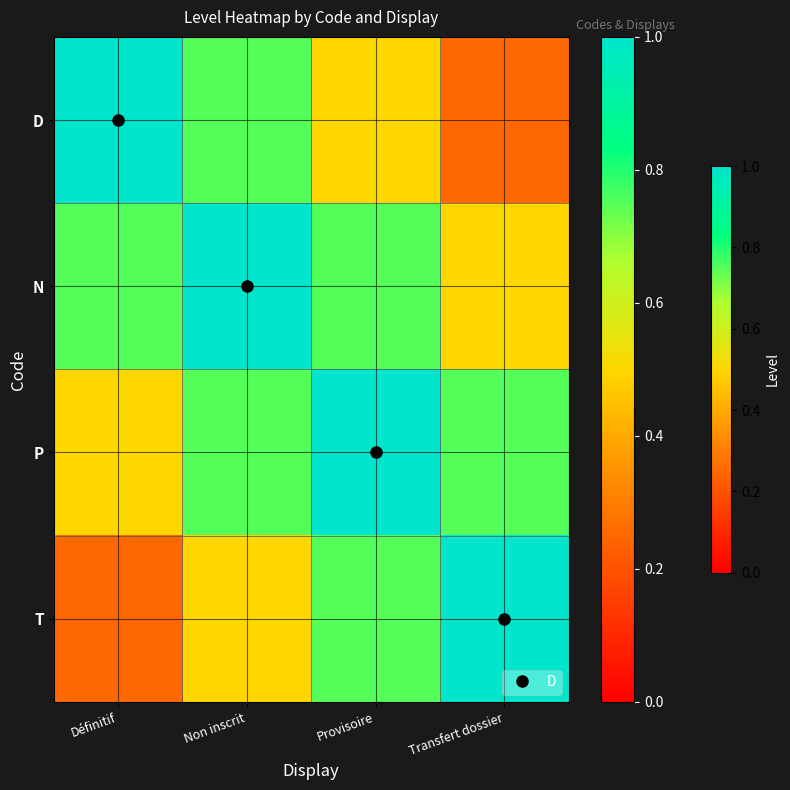

Reading right to left, extract all data points from this chart.

D: Transfert dossier=0.2	Provisoire=0.5	Non inscrit=0.8	Définitif=1.0
N: Transfert dossier=0.5	Provisoire=0.8	Non inscrit=1.0	Définitif=0.8
P: Transfert dossier=0.8	Provisoire=1.0	Non inscrit=0.8	Définitif=0.5
T: Transfert dossier=1.0	Provisoire=0.8	Non inscrit=0.5	Définitif=0.2